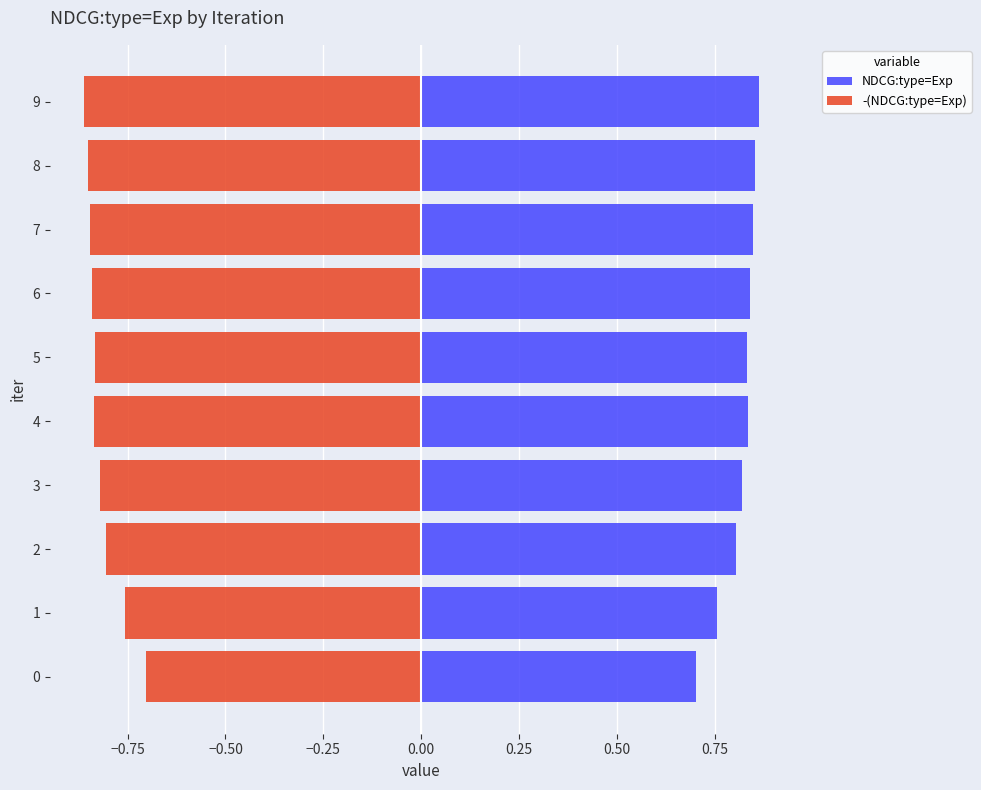

Reading left to right, list all the values displayed in this chart.

NDCG:type=Exp: 0.7	0.8	0.8	0.8	0.8	0.8	0.8	0.8	0.9	0.9
-(NDCG:type=Exp): -0.7	-0.8	-0.8	-0.8	-0.8	-0.8	-0.8	-0.8	-0.9	-0.9